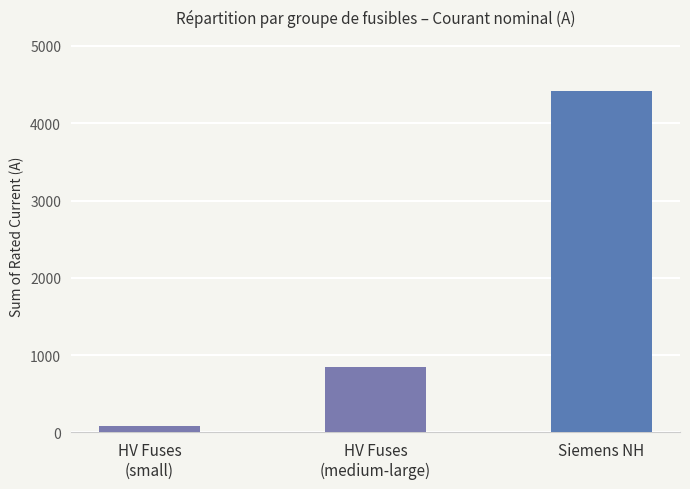

True or false: the data shows 849.5 at HV Fuses
(medium-large).

True